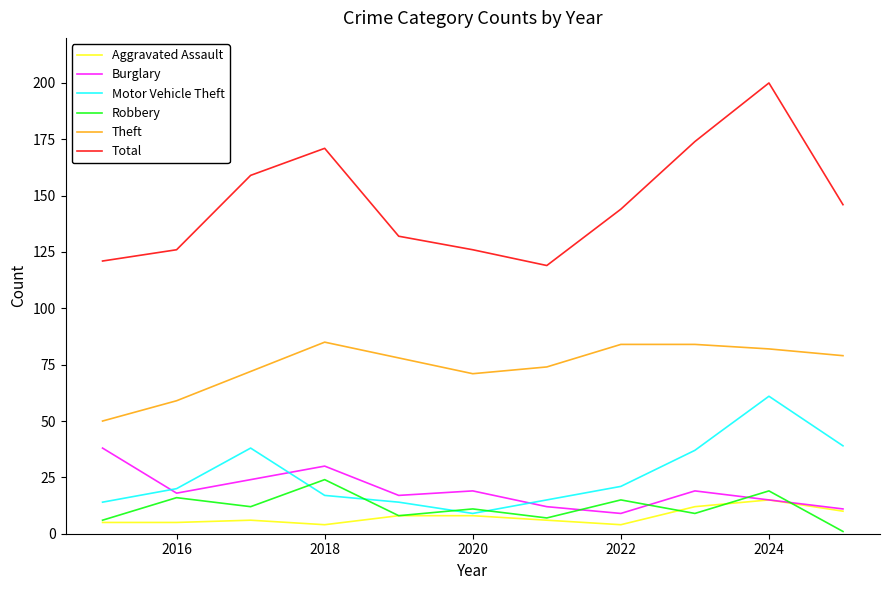

Which series has the widest spread of values?

Total